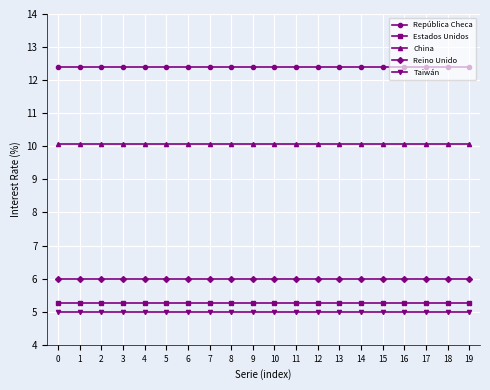

The Estados Unidos series shows 1.4 at 14. True or false?

False